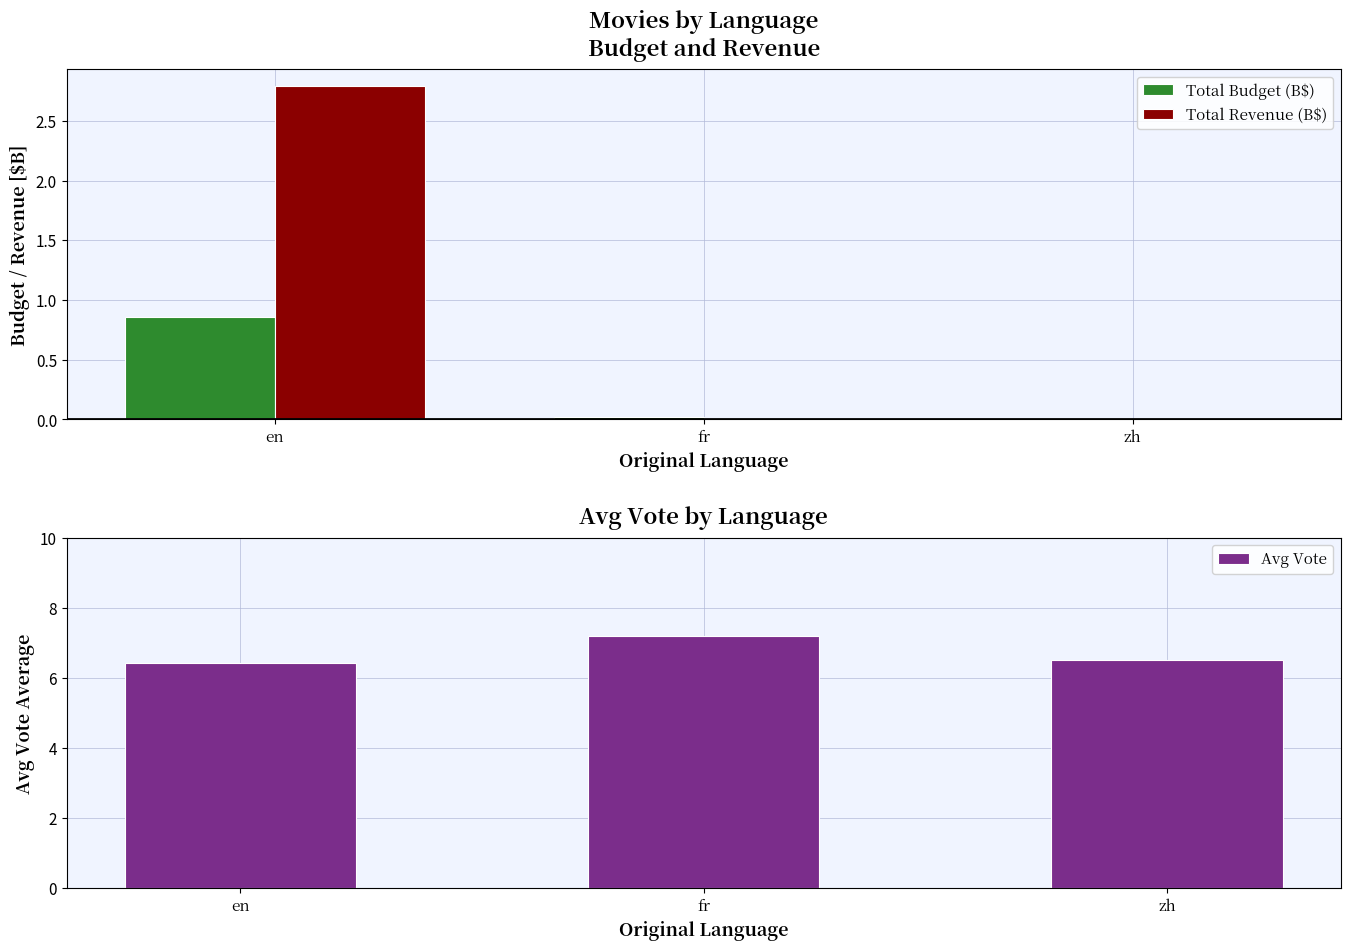

What is the difference between the maximum and second lowest values in the Total Revenue (B$) series?

2.8